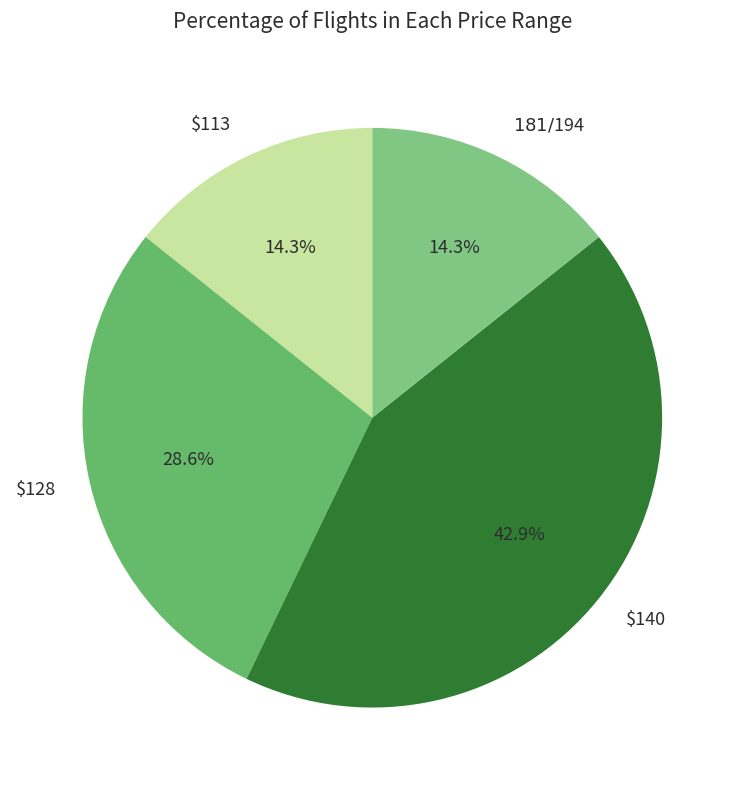

Count the number of slices in the pie.

4